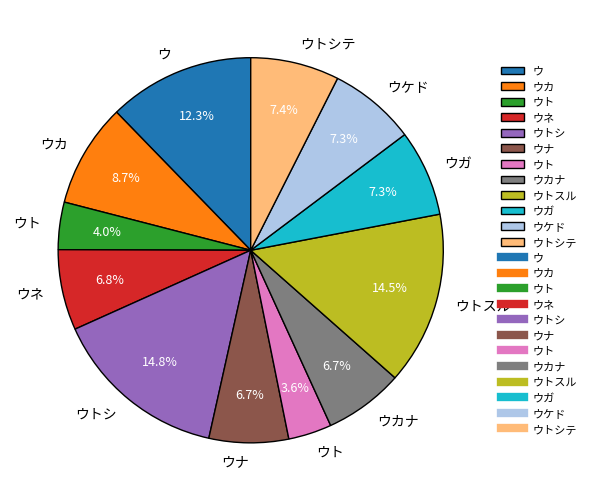

Is there any slice that represents more than half of the pie?

No